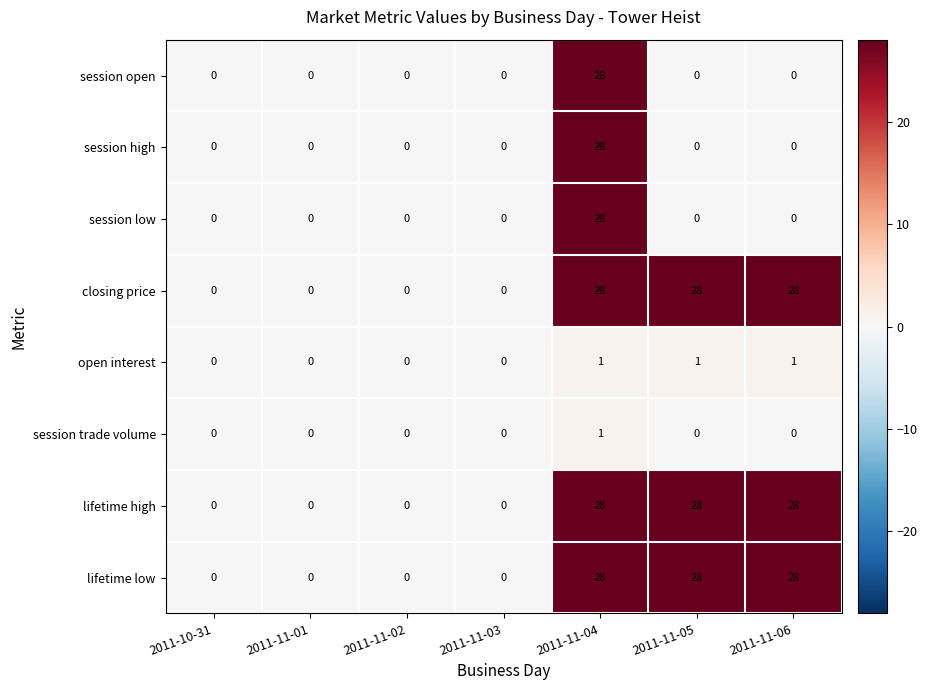

How many series are shown in this chart?

8